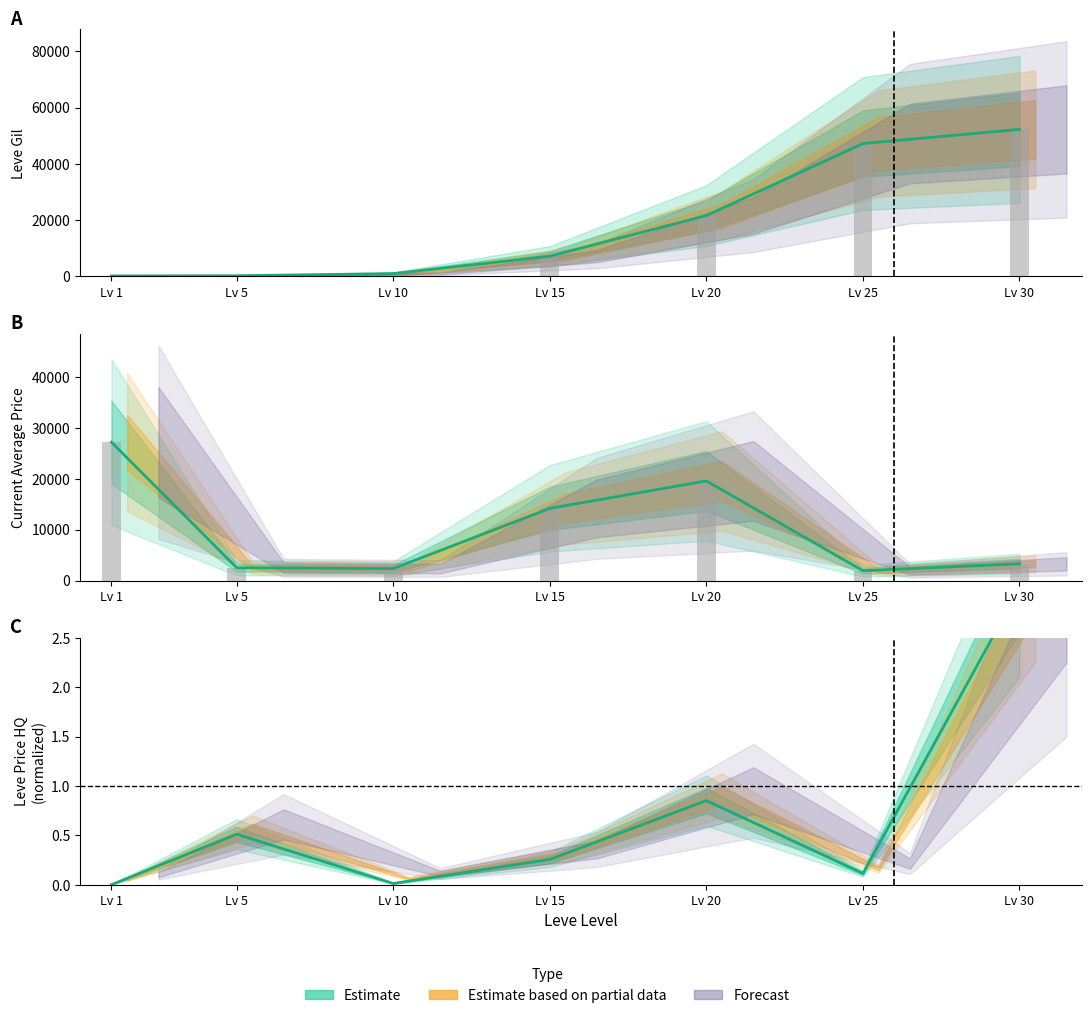

Which has a higher value, Lv 15 or Lv 1?

Lv 15